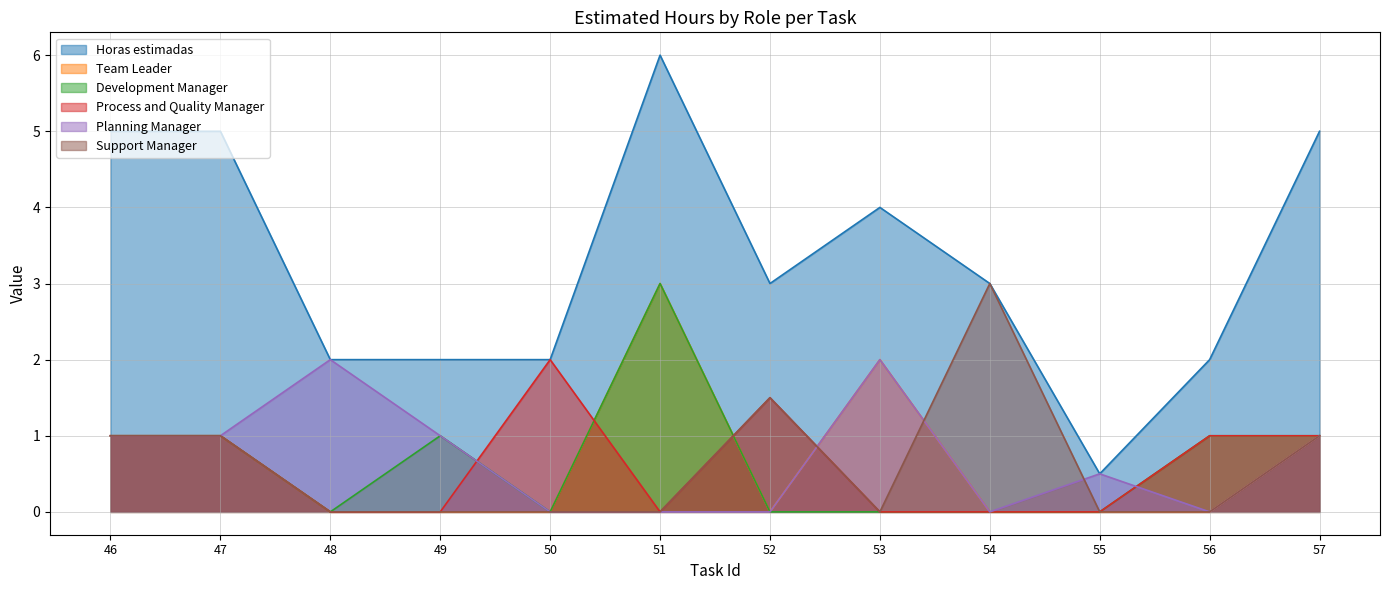

Where do Development Manager and Process and Quality Manager first cross each other?

49 and 50